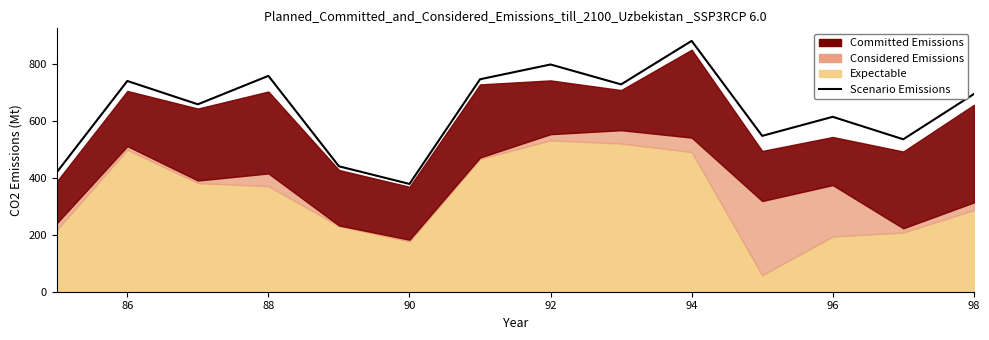

What is the average value?

639